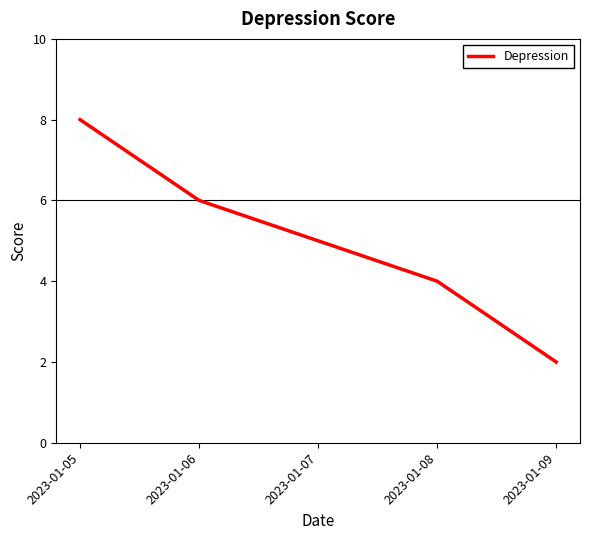

Which has a higher value, 2023-01-05 or 2023-01-08?

2023-01-05